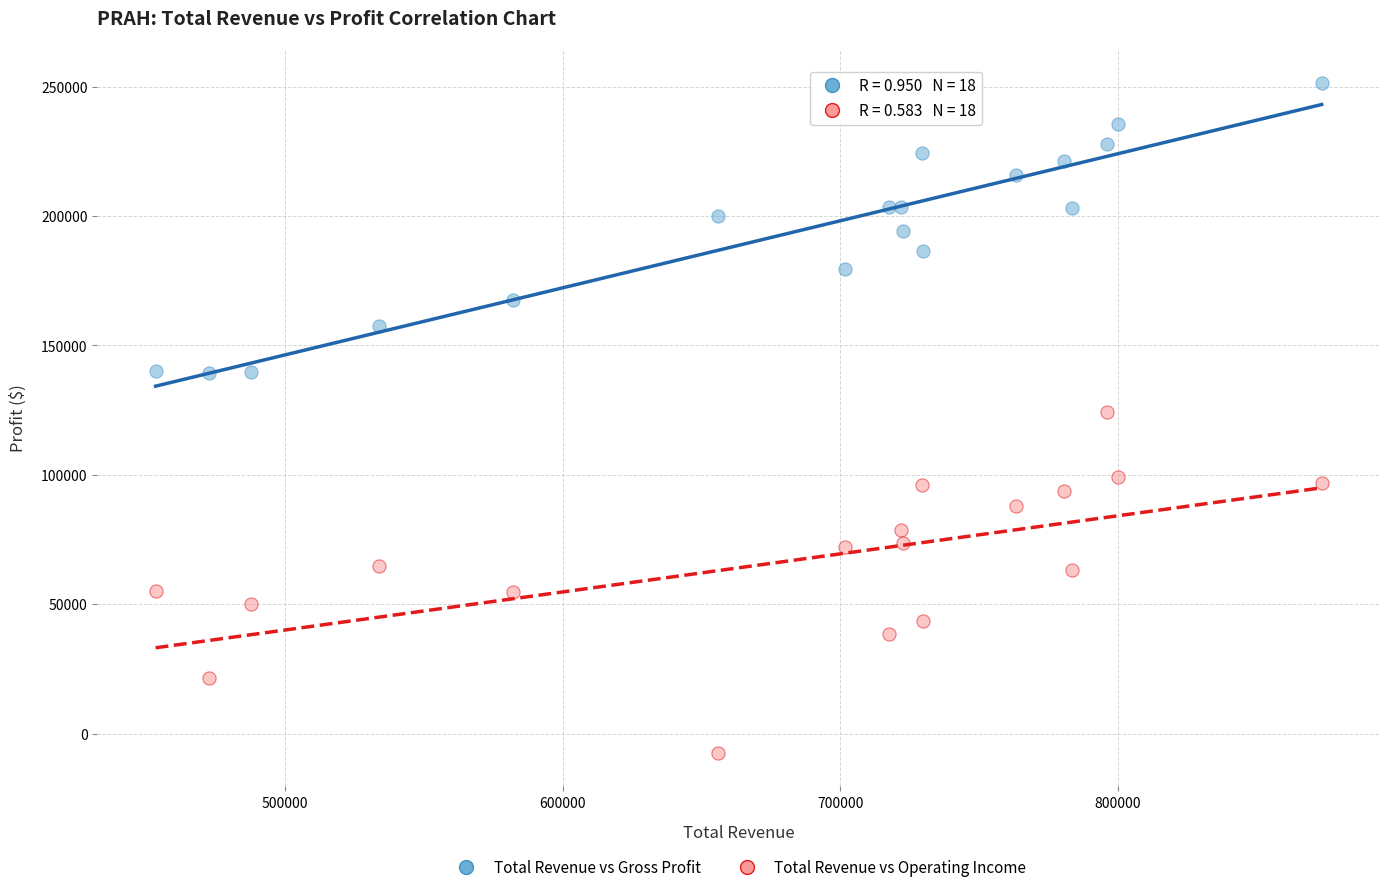

Which series reaches the minimum Y coordinate?

Total Revenue vs Operating Income